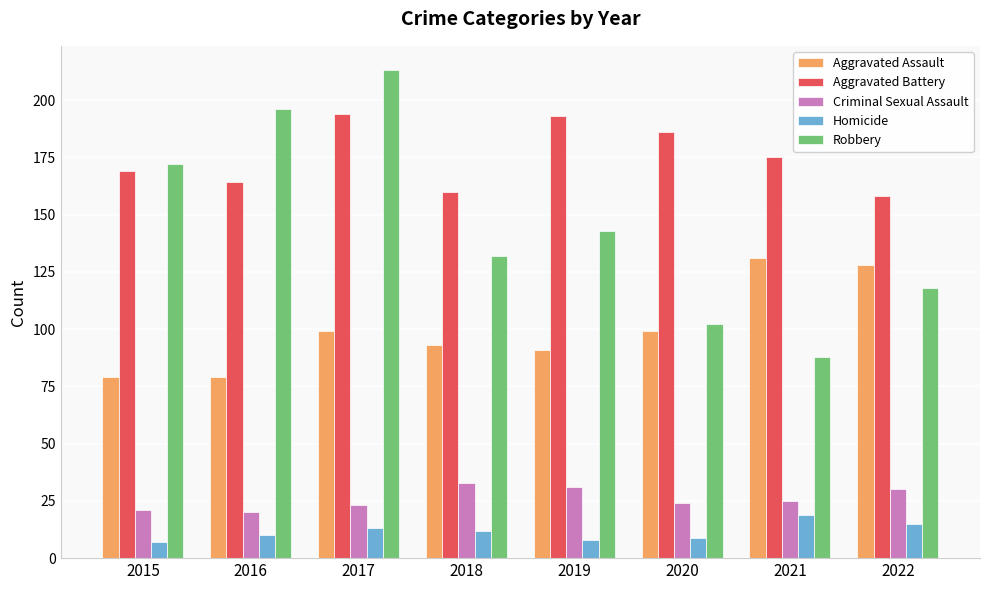

Reading right to left, transcribe all the data shown in this chart.

Aggravated Assault: 128	131	99	91	93	99	79	79
Aggravated Battery: 158	175	186	193	160	194	164	169
Criminal Sexual Assault: 30	25	24	31	33	23	20	21
Homicide: 15	19	9	8	12	13	10	7
Robbery: 118	88	102	143	132	213	196	172